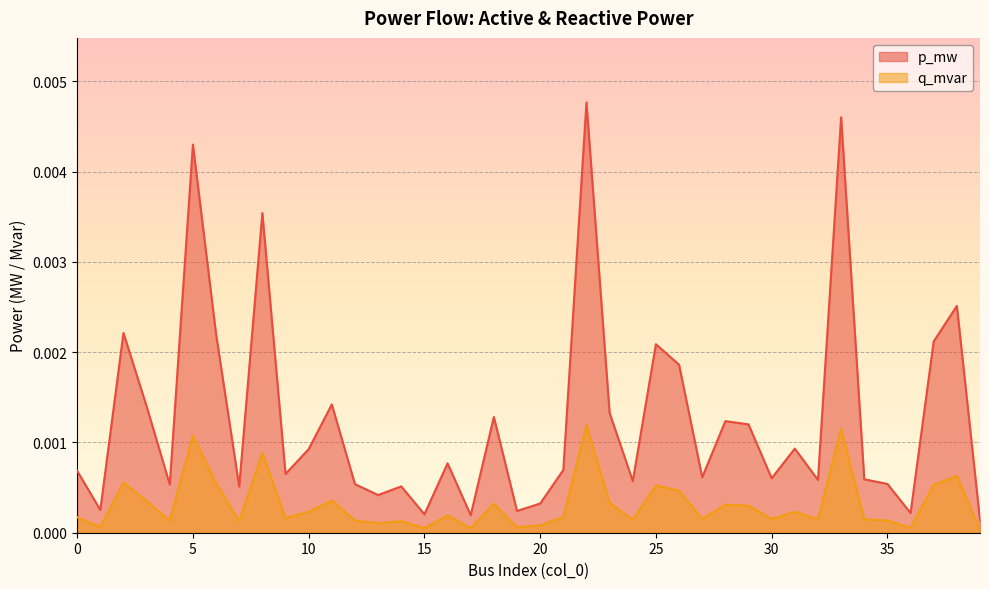

Does the chart display data point markers on the line(s)?

No